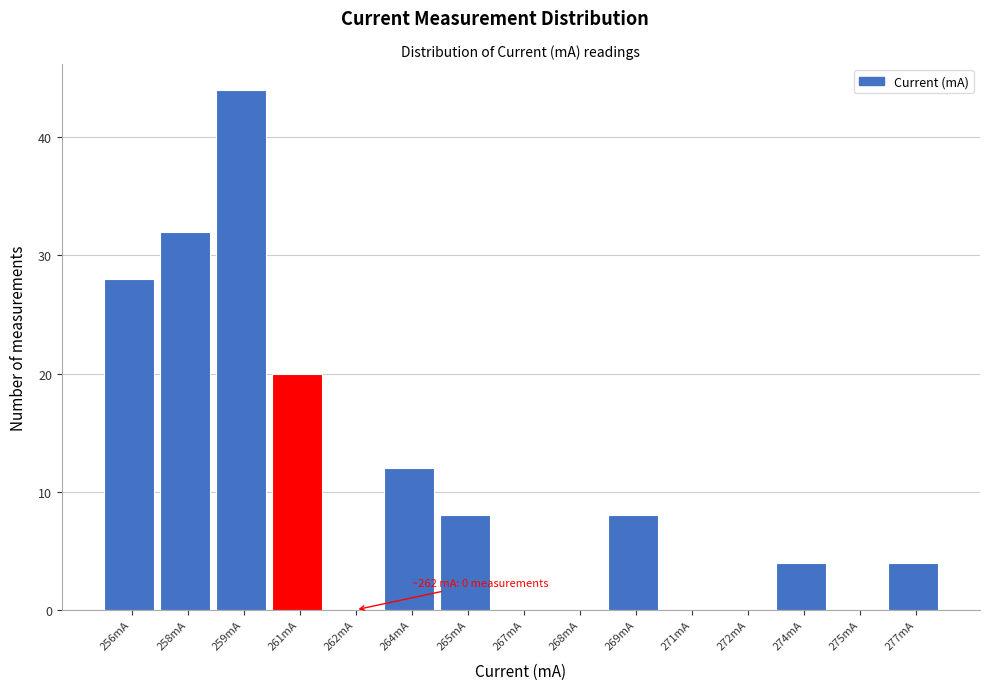

Reading left to right, transcribe all the data shown in this chart.

256mA=28	258mA=32	259mA=44	261mA=20	262mA=0	264mA=12	265mA=8	267mA=0	268mA=0	269mA=8	271mA=0	272mA=0	274mA=4	275mA=0	277mA=4